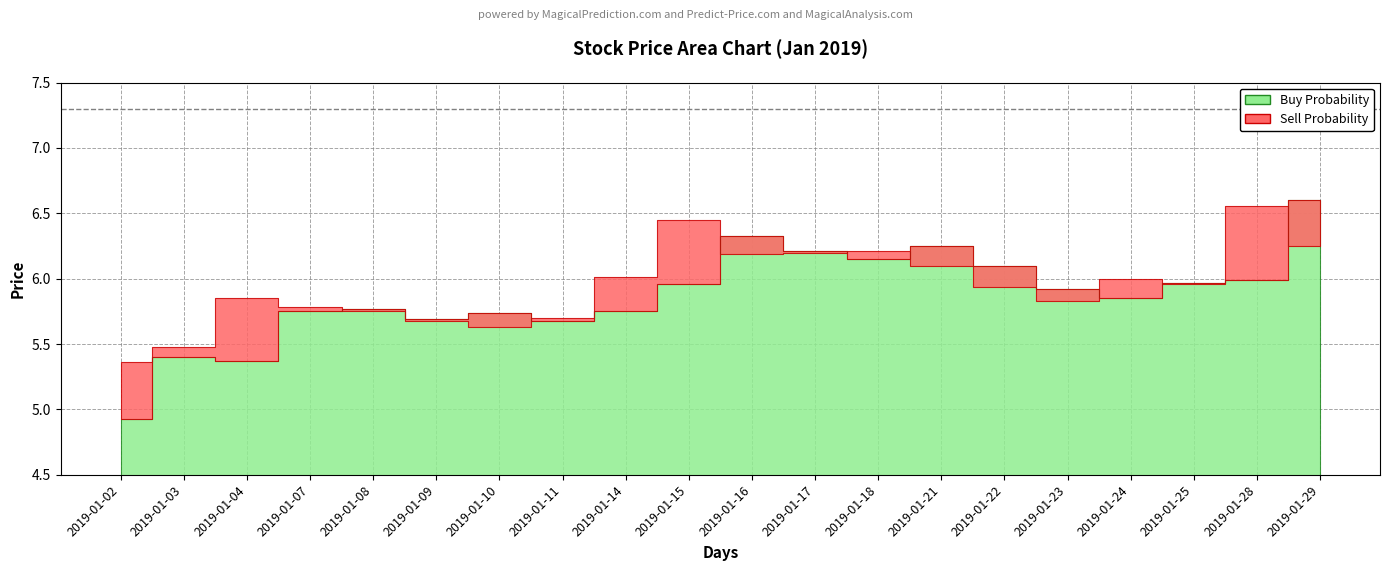

Is the value of close at 2019-01-02 greater than the value of open at 2019-01-16?

No